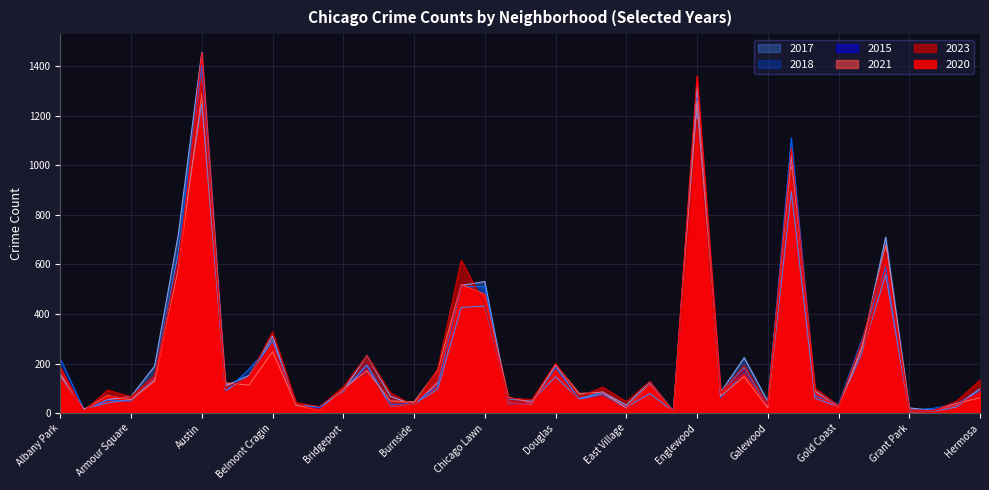

Which category has the highest value in the 2015 series?

Austin